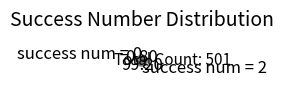

Is the sum of success num = 0 and success num = 2 greater than half?

Yes